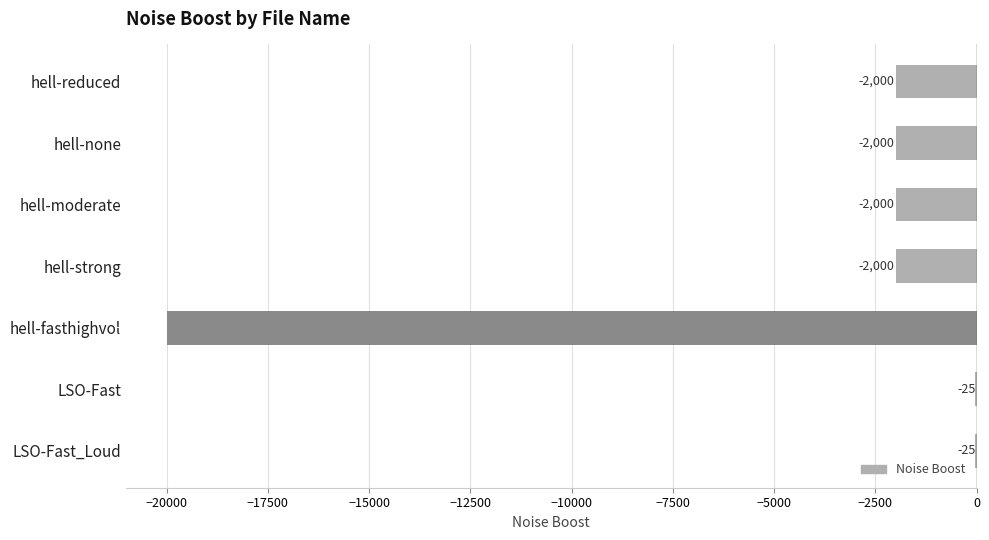

Reading top to bottom, what are all the values shown in this chart?

hell-reduced=-2000	hell-none=-2000	hell-moderate=-2000	hell-strong=-2000	hell-fasthighvol=-20000	LSO-Fast=-25	LSO-Fast_Loud=-25